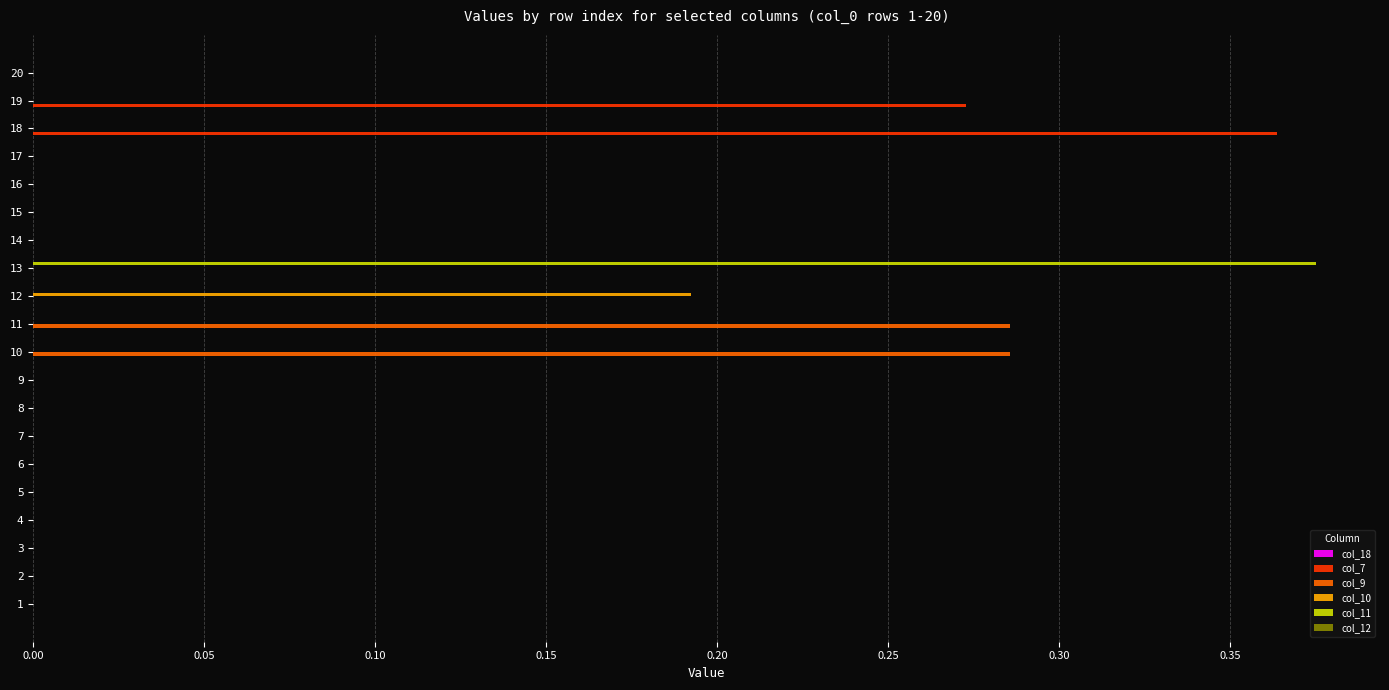

What is the sum of all col_7 values?

0.6